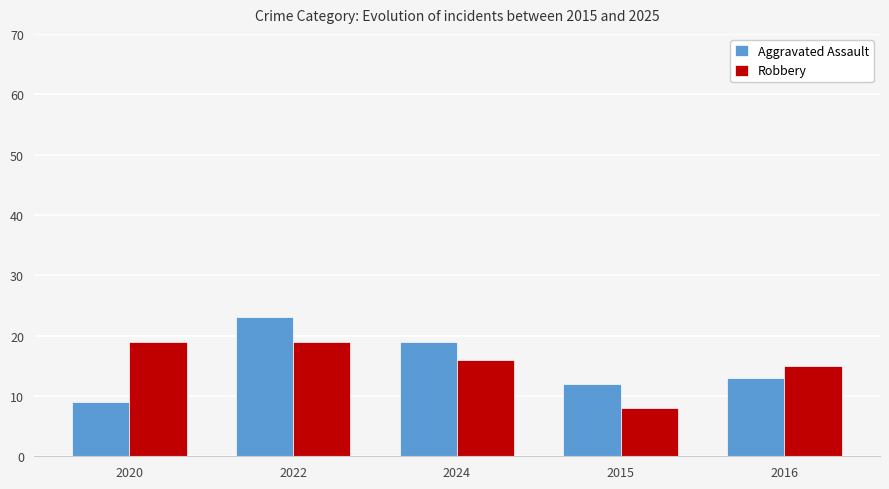

True or false: Aggravated Assault has a value of 19 at 2024.

True